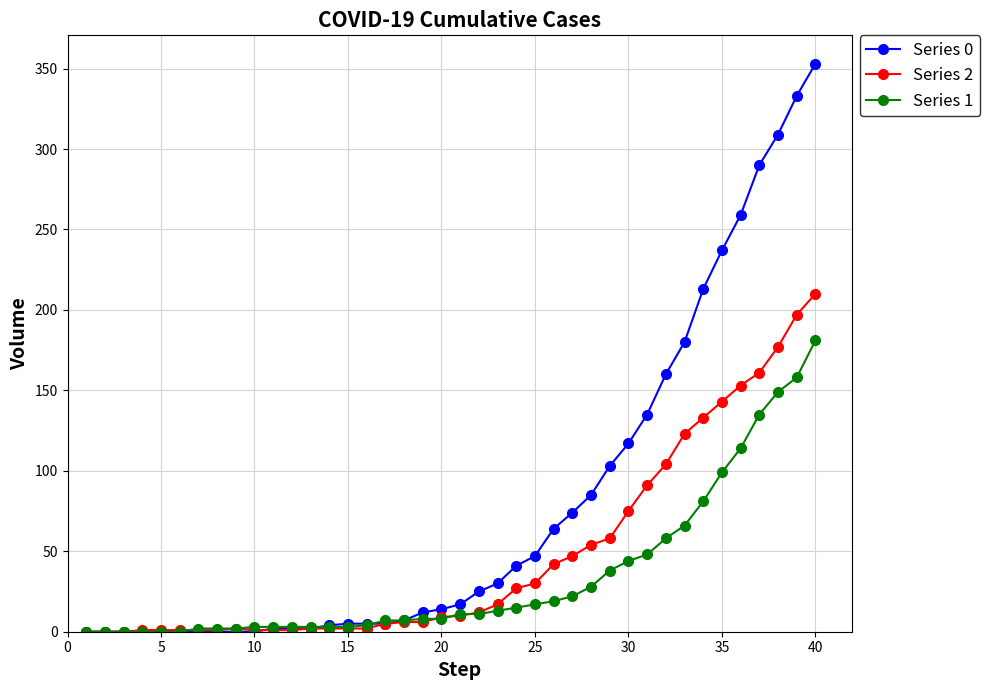

Which series has the largest total across all categories?

Series 0